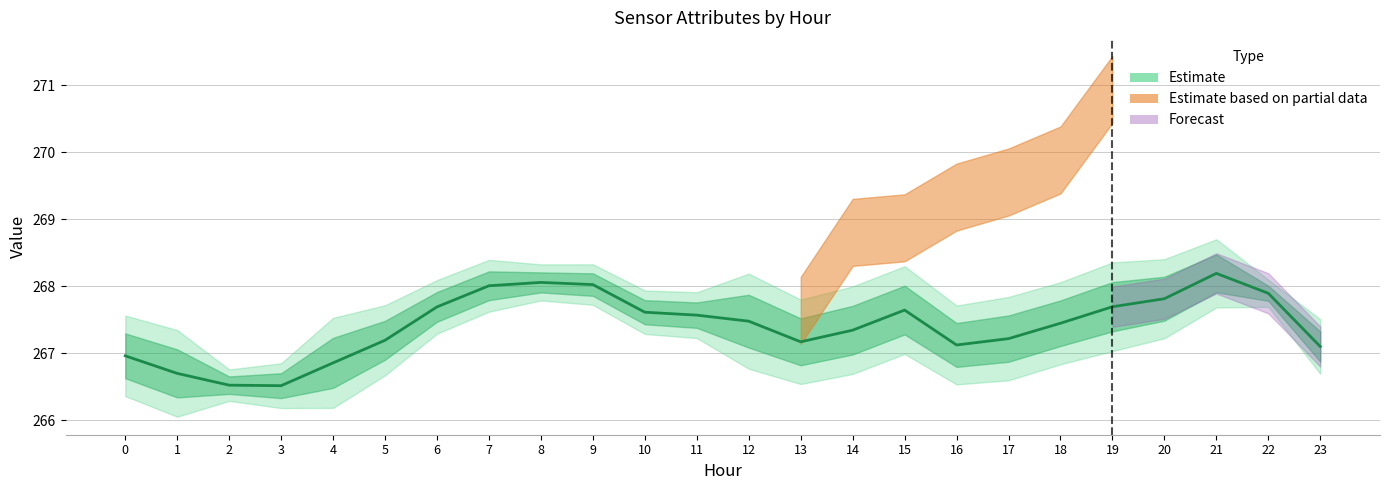

What is the change in value from 21 to 23?

-1.1